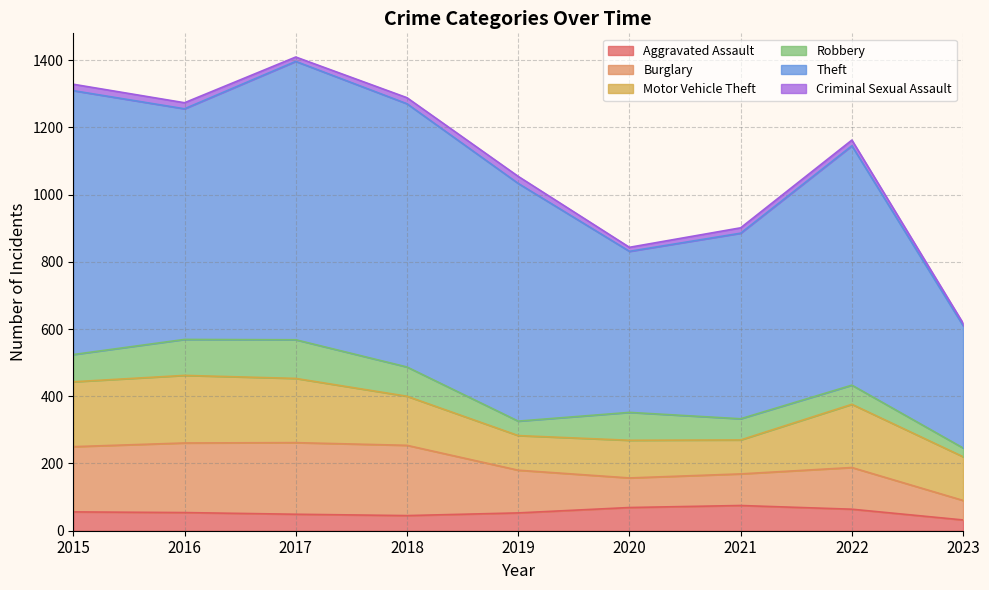

What are all the series names shown in the legend?

Aggravated Assault, Burglary, Motor Vehicle Theft, Robbery, Theft, Criminal Sexual Assault